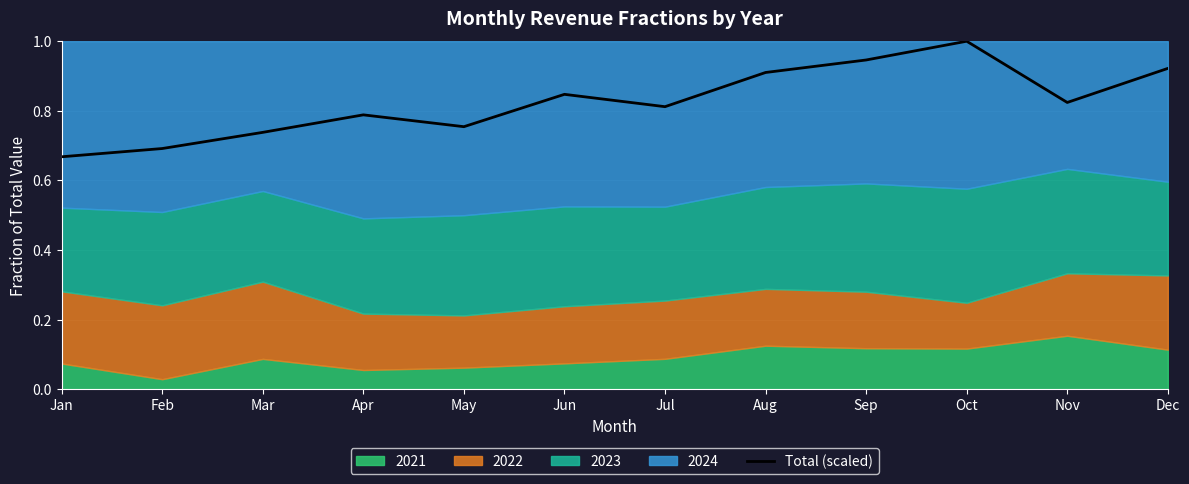

What is the difference between the maximum and second lowest values?

0.3